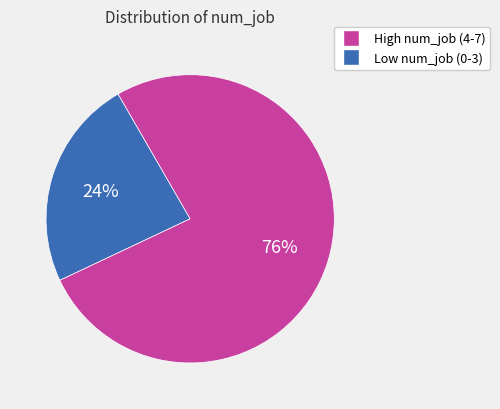

To the nearest percent, what is the average slice percentage?

50%